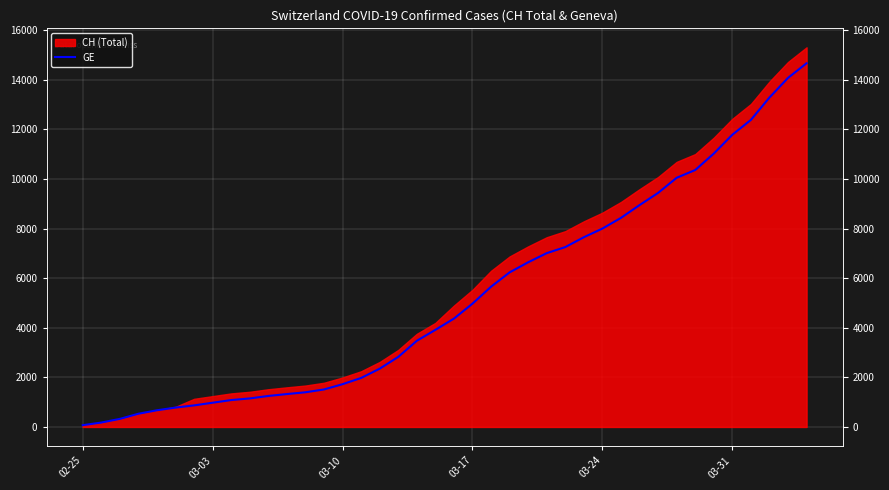

How many lines are shown in the chart?

1